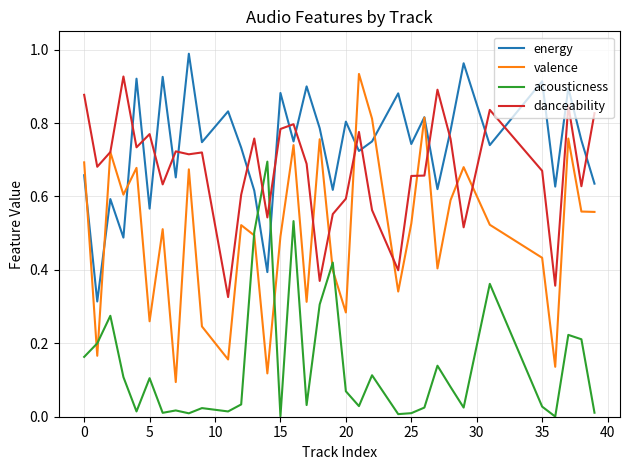

Which series has the largest total across all categories?

energy